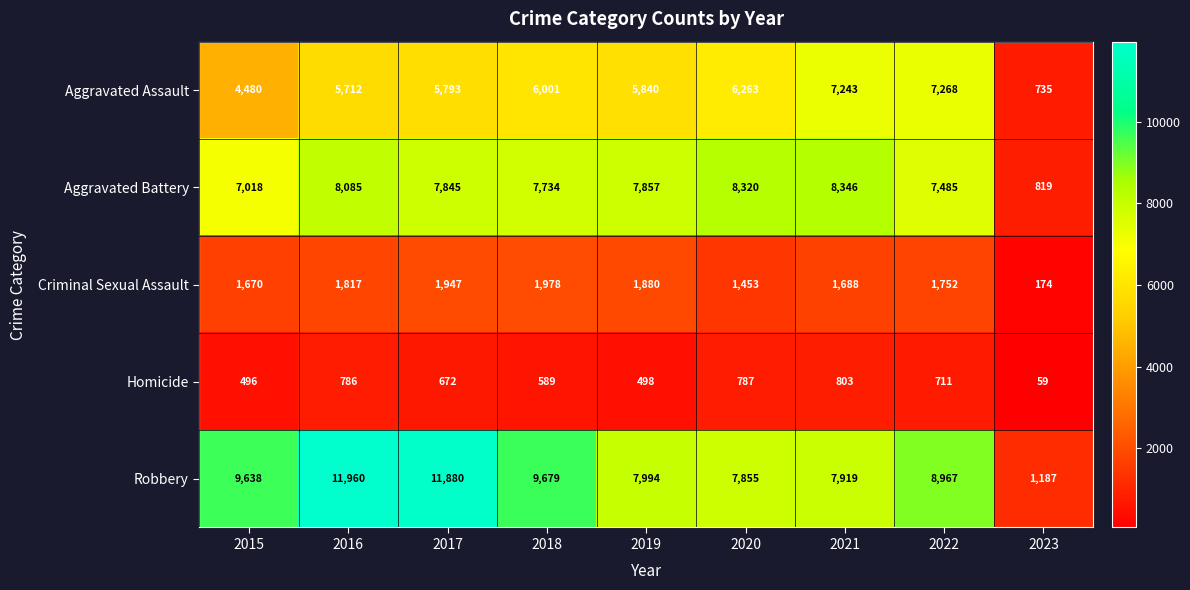

At how many categories does at least one series exceed 3941?

8